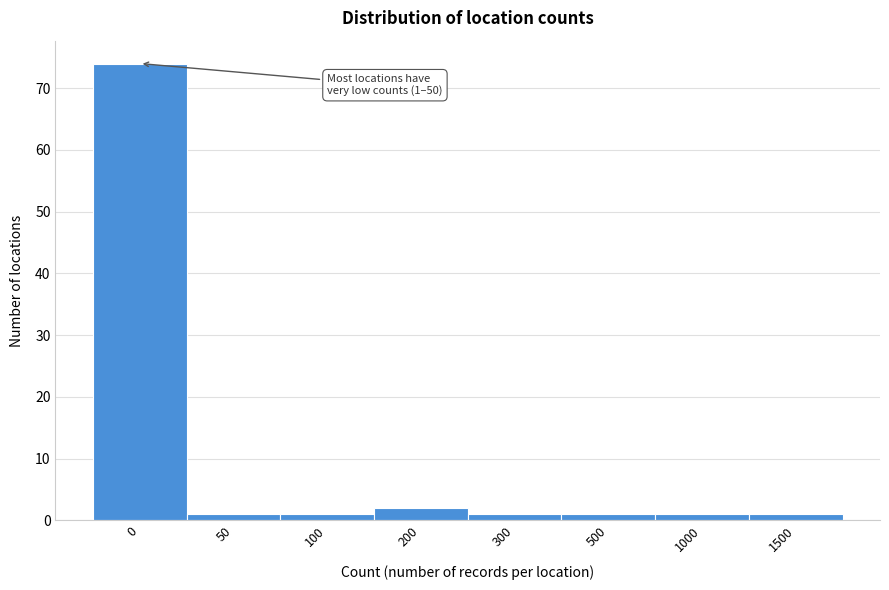

Reading left to right, list all the values displayed in this chart.

74	1	1	2	1	1	1	1